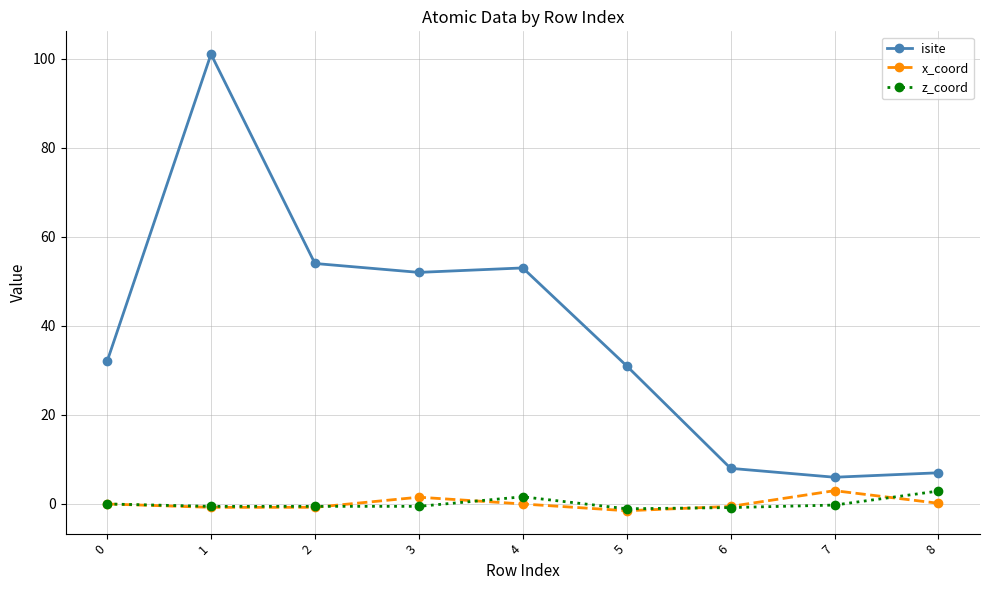

What is the average value of the z_coord series?

0.1